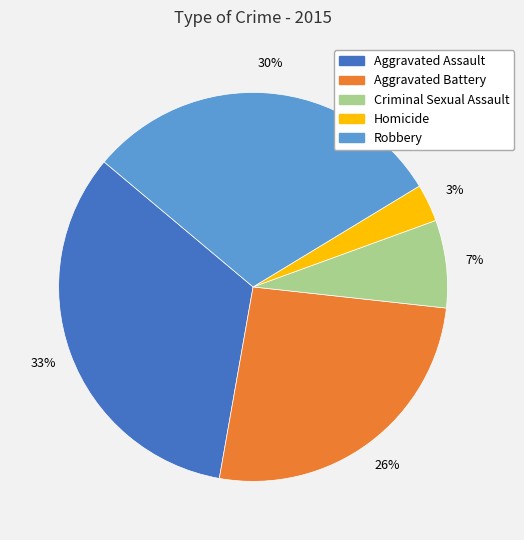

The Criminal Sexual Assault slice represents 7% of the pie. True or false?

True